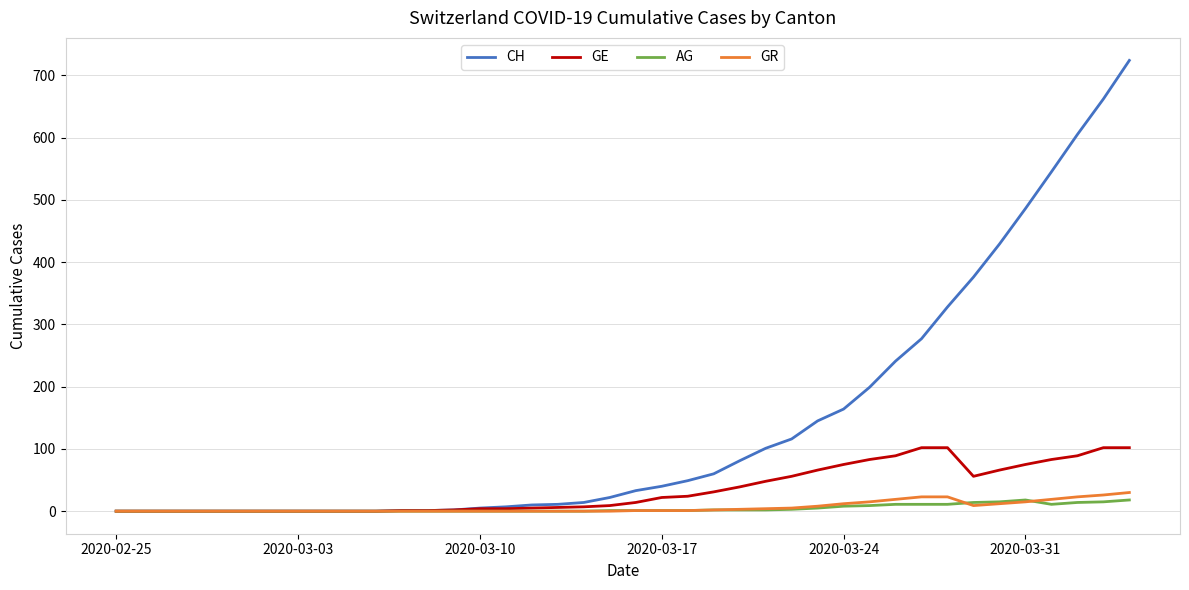

What is the maximum value for GE?

102